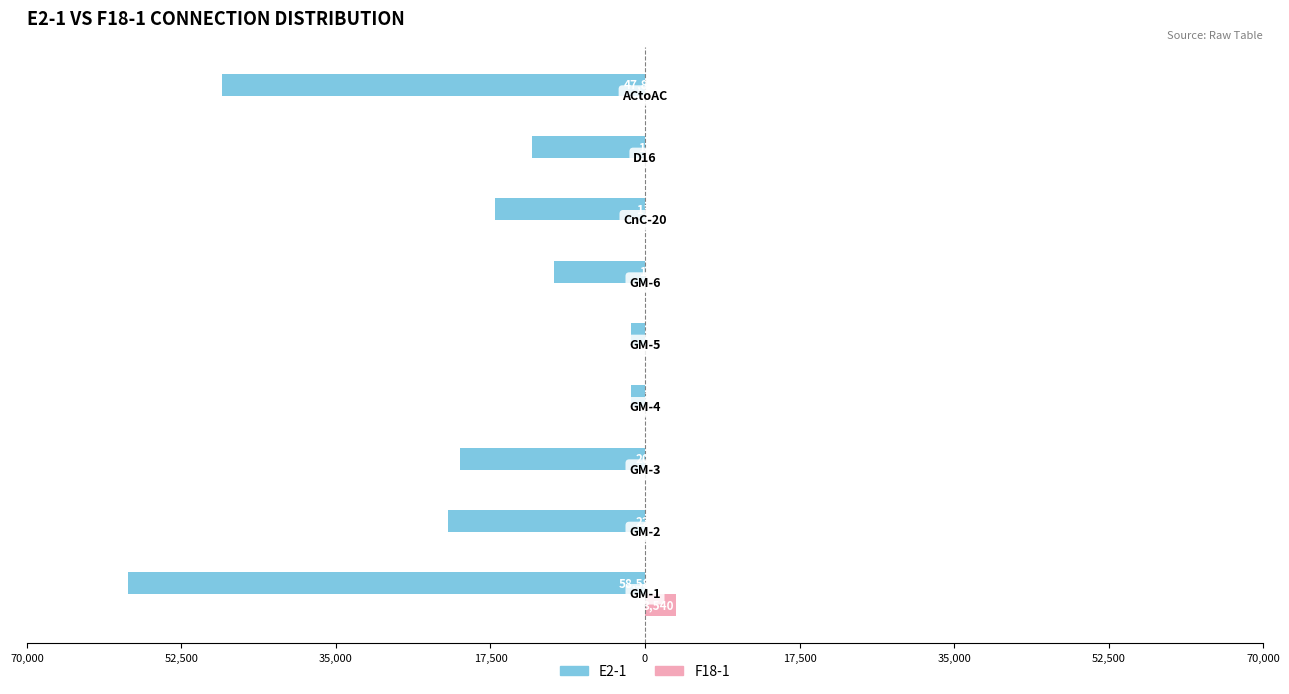

What are all the series names shown in the legend?

E2-1, F18-1